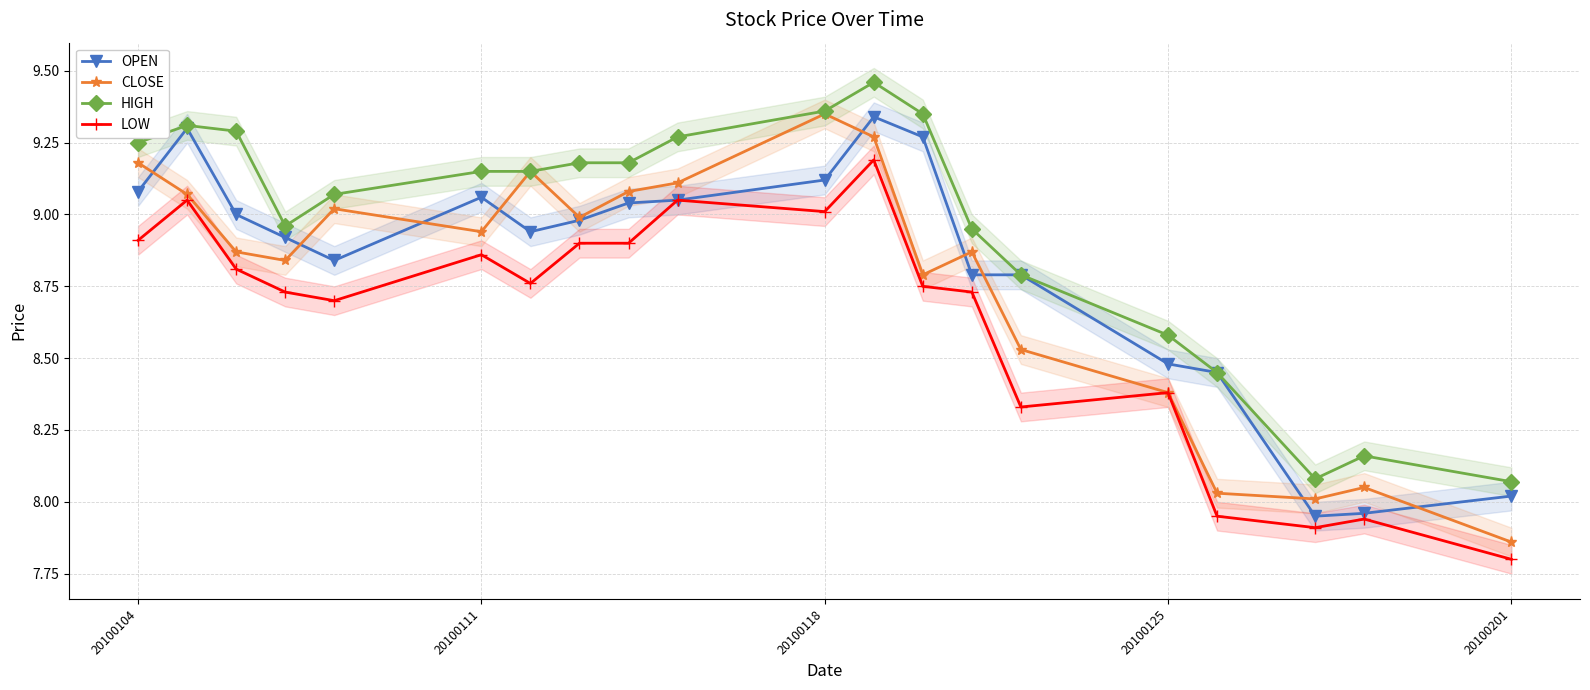

True or false: LOW has more than 0 interior local peaks.

True